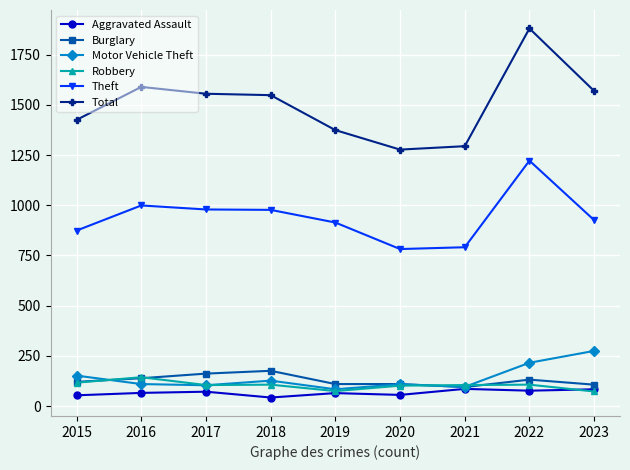

Is it true that Burglary equals 213 at 2015?

False